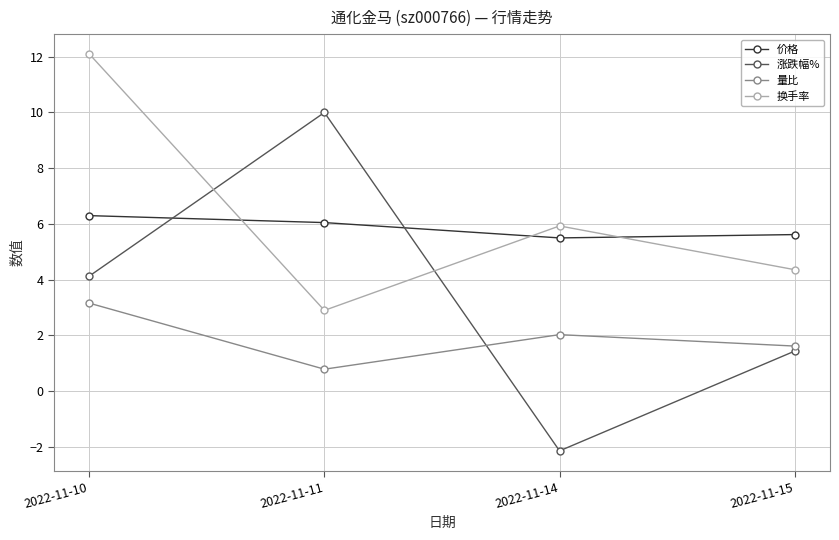

In 涨跌幅%, how many points are lower than both neighbors (excluding endpoints)?

1